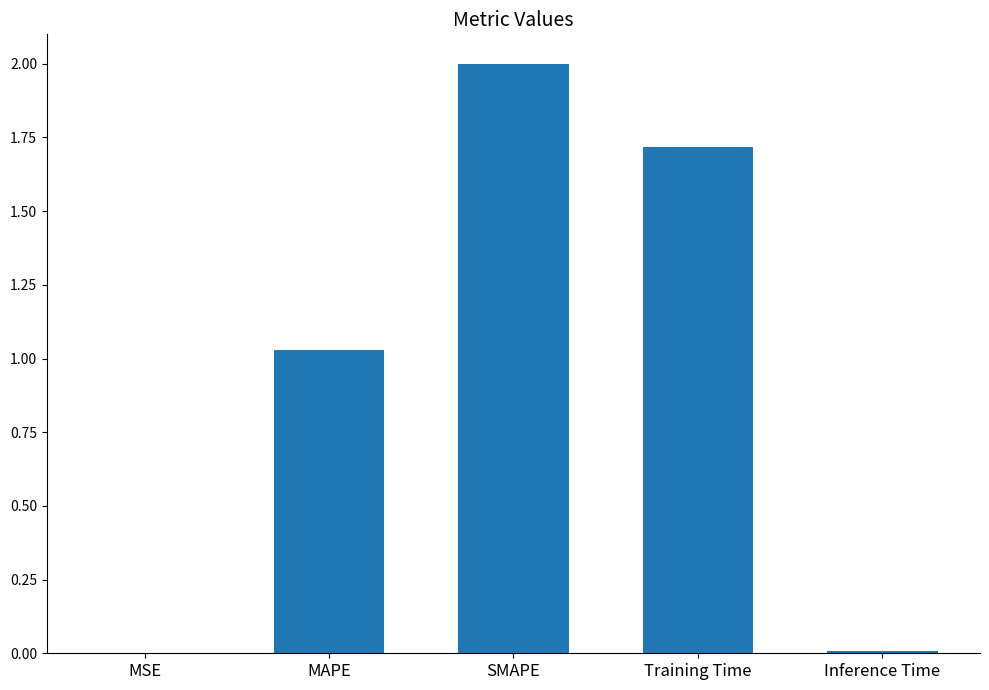

Which label corresponds to the largest value in the chart?

SMAPE